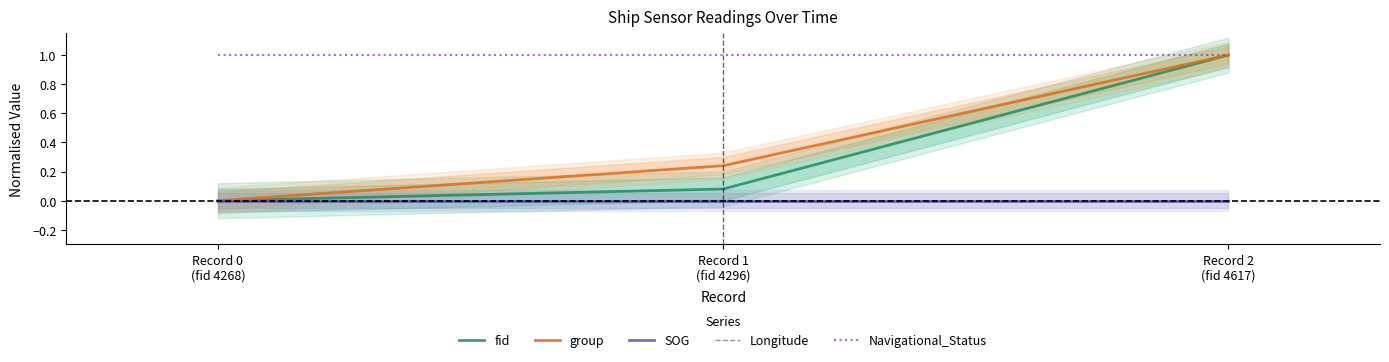

At how many categories does at least one series exceed 0?

3